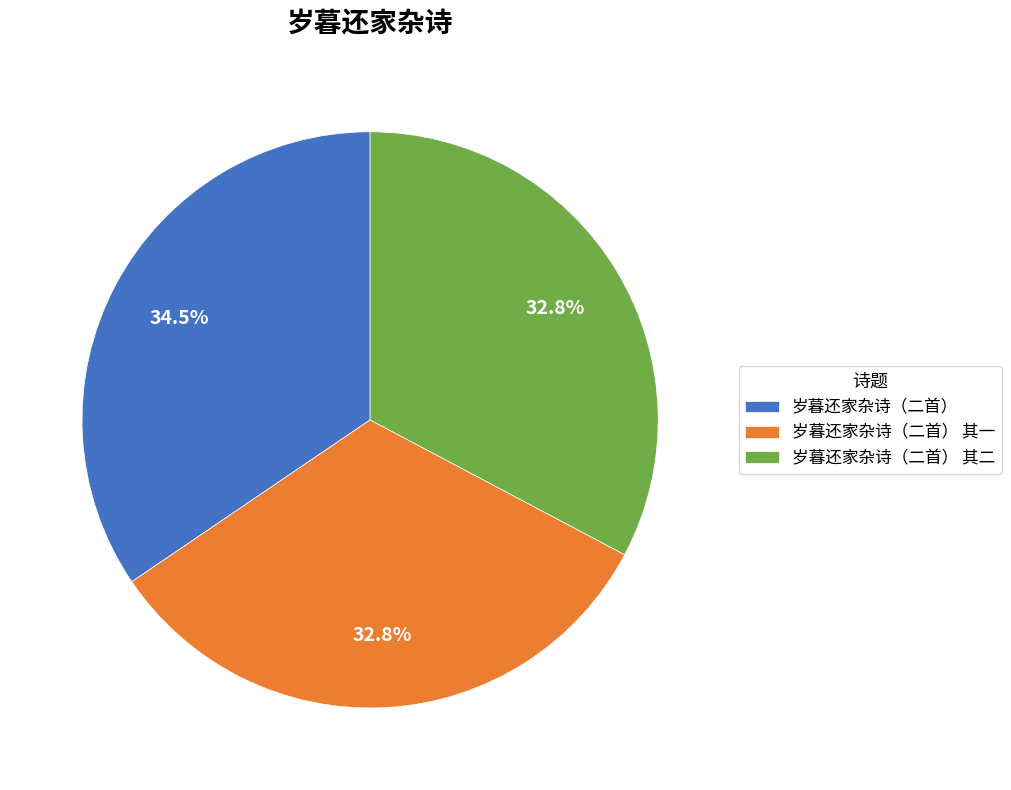

What is the total percentage of 岁暮还家杂诗（二首） 其二 and 岁暮还家杂诗（二首）?

67.2%